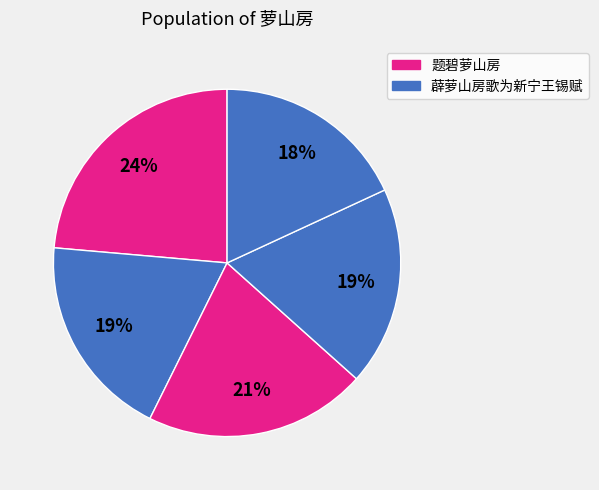

To the nearest percent, what is the difference between the largest and smallest slice percentages?

6%